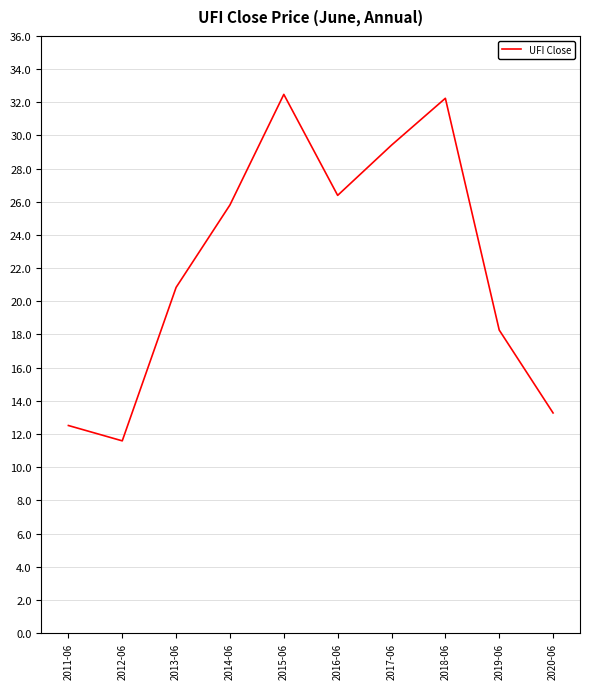

What is the difference between the maximum and second lowest values?

20.0